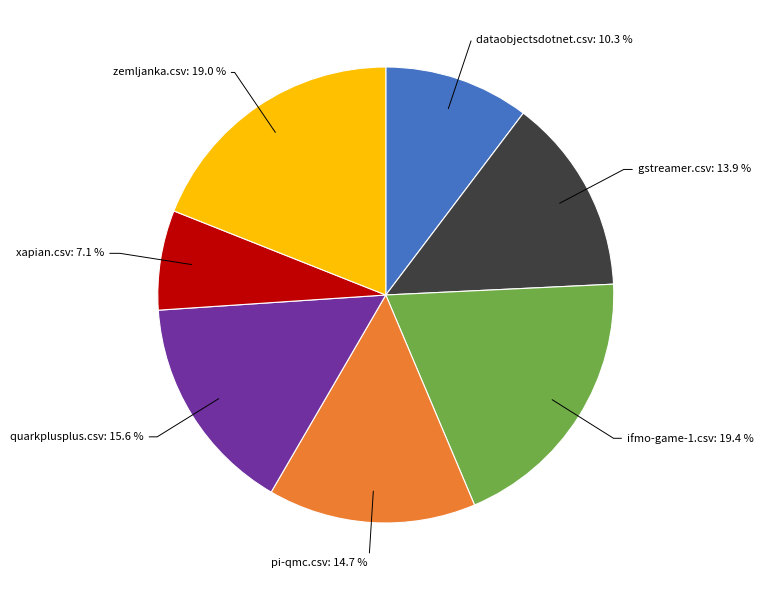

Is there a majority slice in this chart?

No